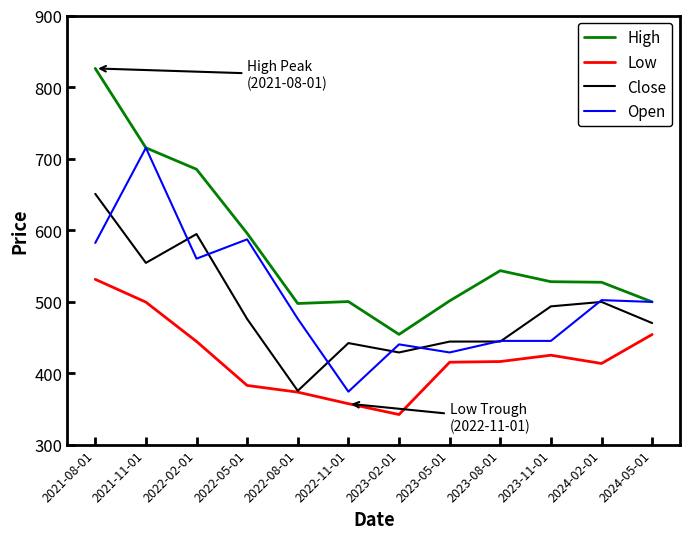

List the series in order of their peak value, lowest first.

Low, Close, Open, High